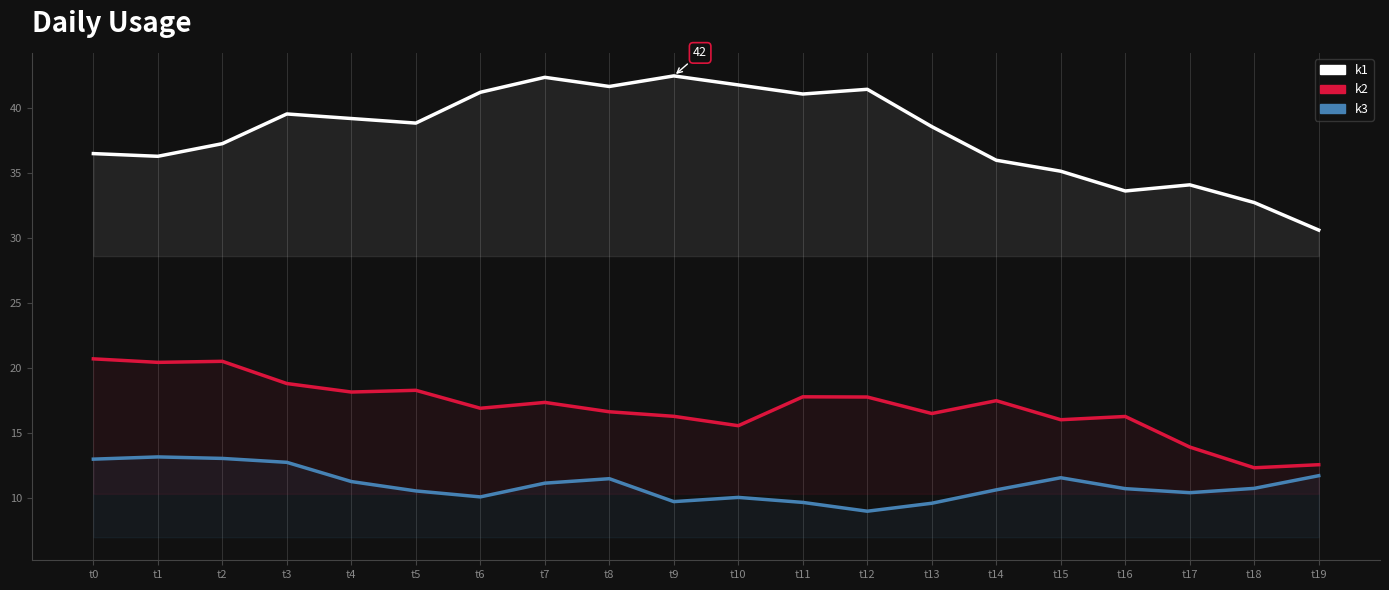

What is the value of the k1 point at the 6th from the left?

38.8